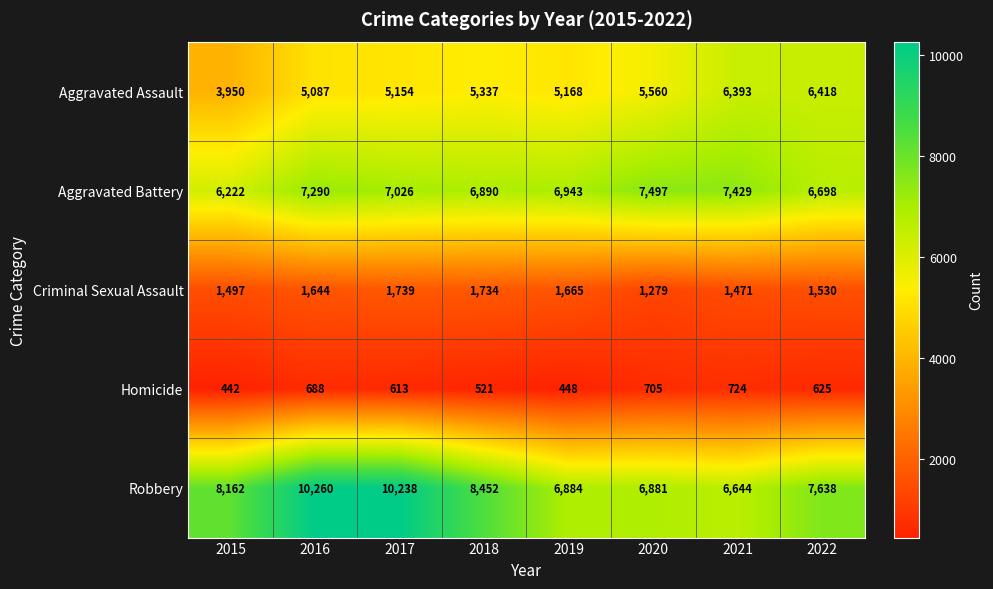

Which category has the highest value across all series?

2016